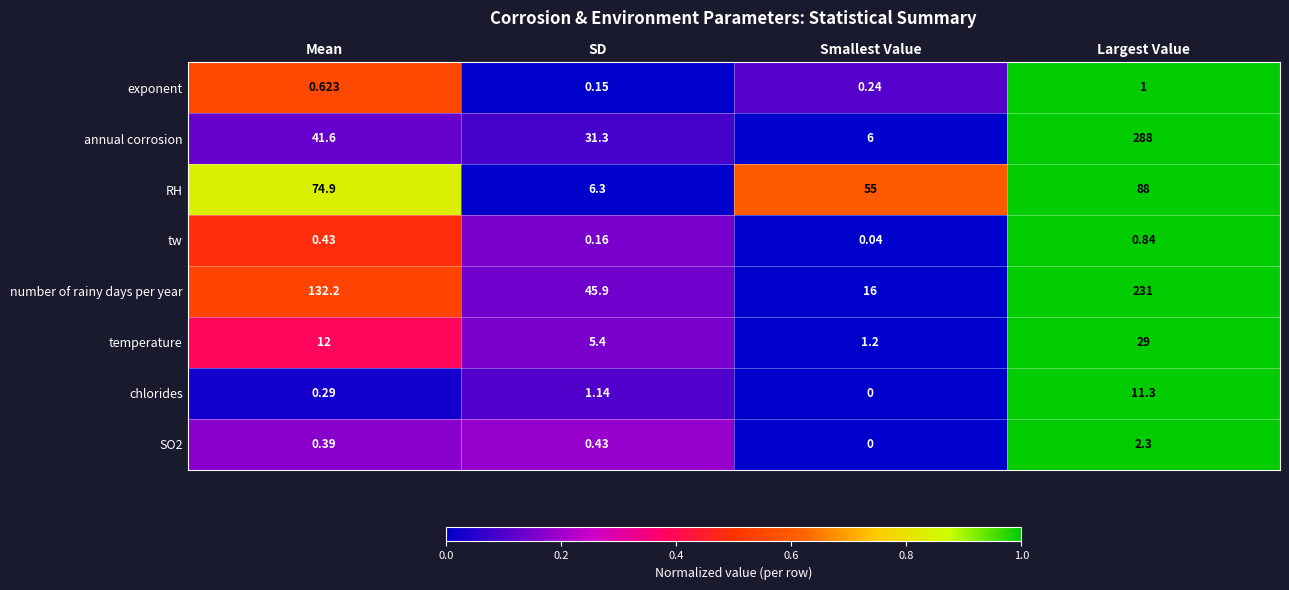

At which category does the chart reach its minimum across all series?

Smallest Value